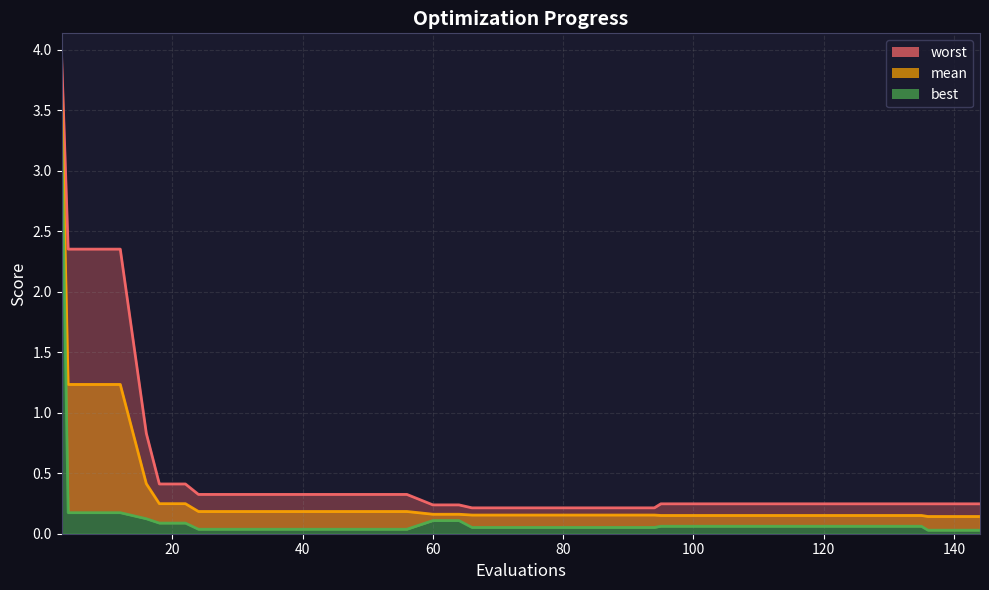

Does the chart display data point markers on the line(s)?

No